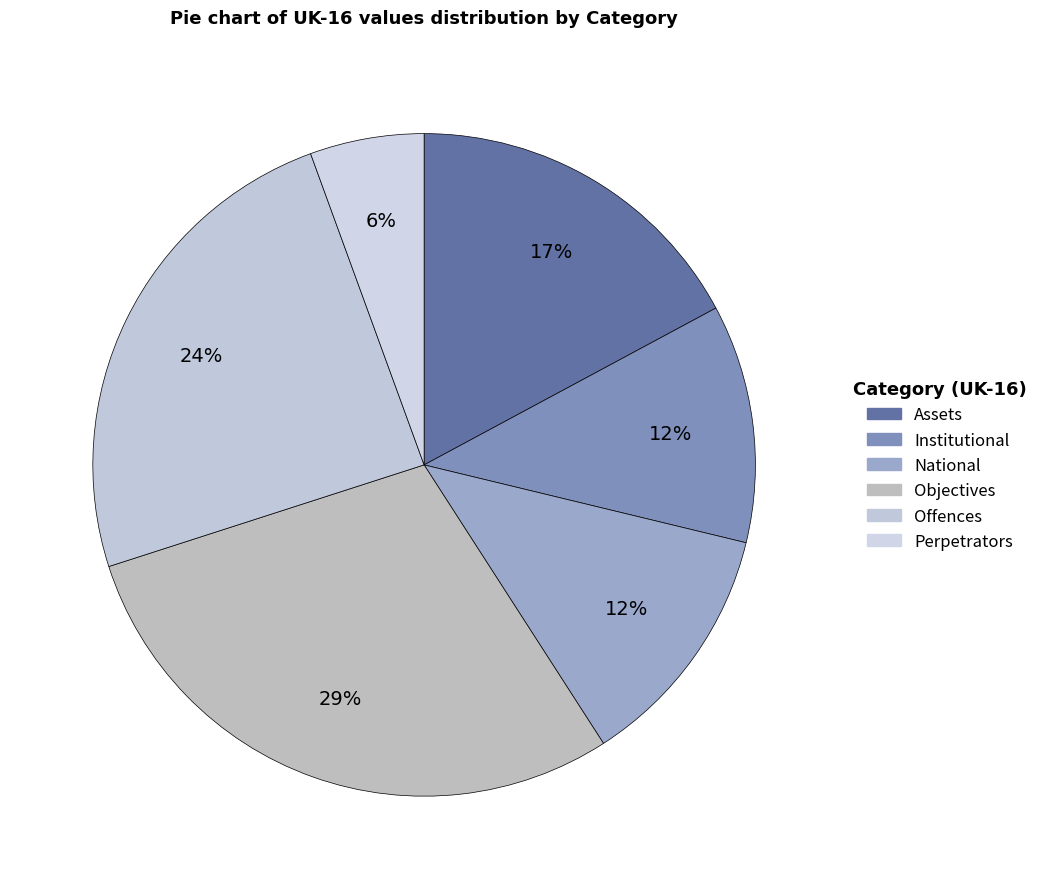

Is the sum of National and Assets greater than half?

No